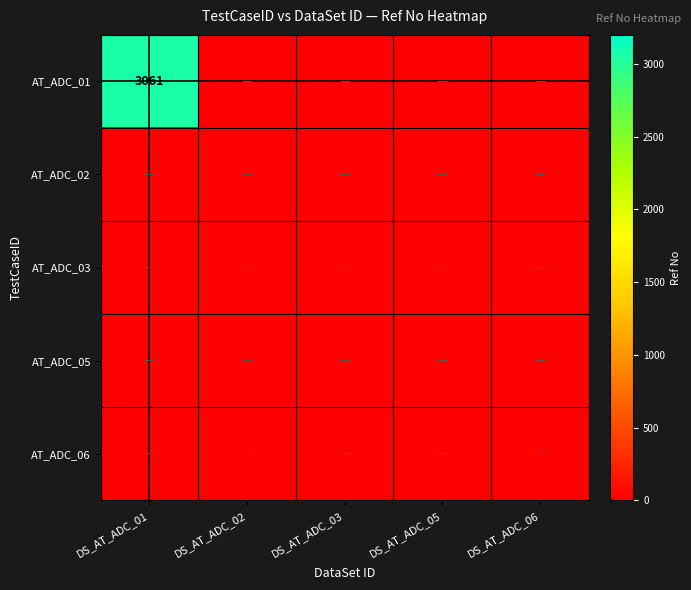

True or false: AT_ADC_02 has a value of 0 at DS_AT_ADC_02.

True